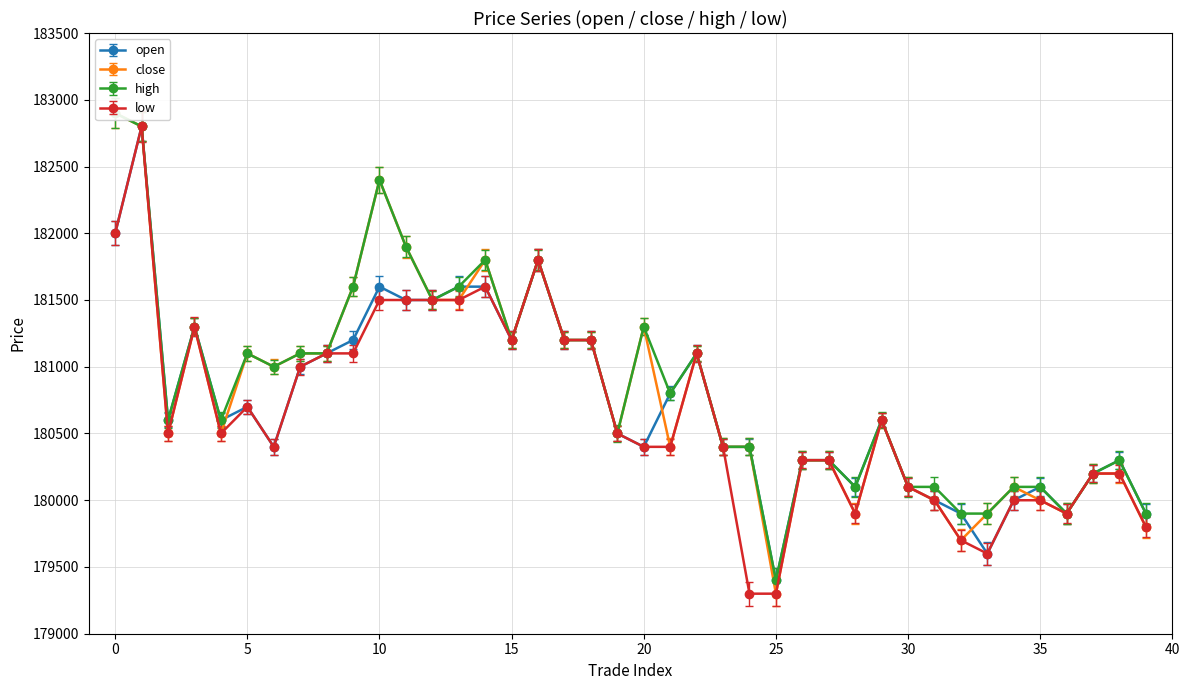

True or false: close has a value of 181500 at 12.

True